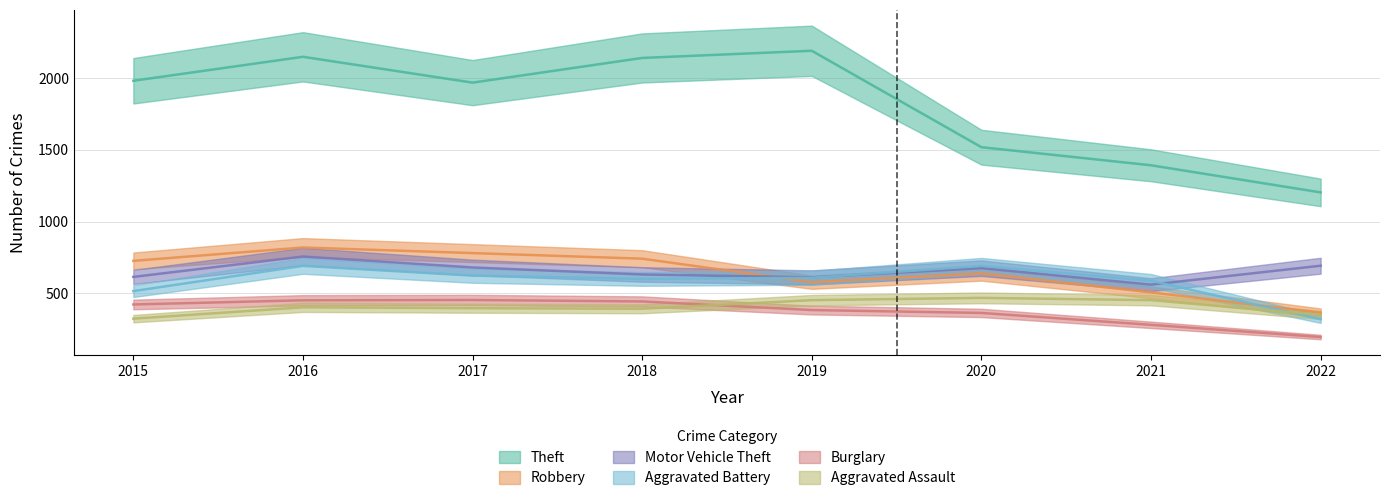

At which label does Burglary reach its minimum?

2022